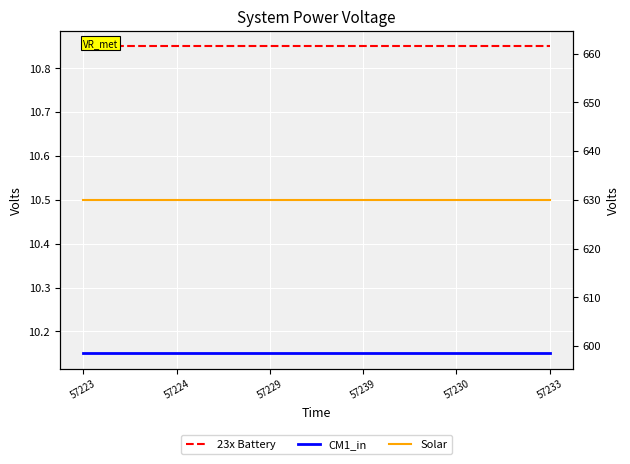

What are all the series names shown in the legend?

23x Battery, CM1_in, Solar